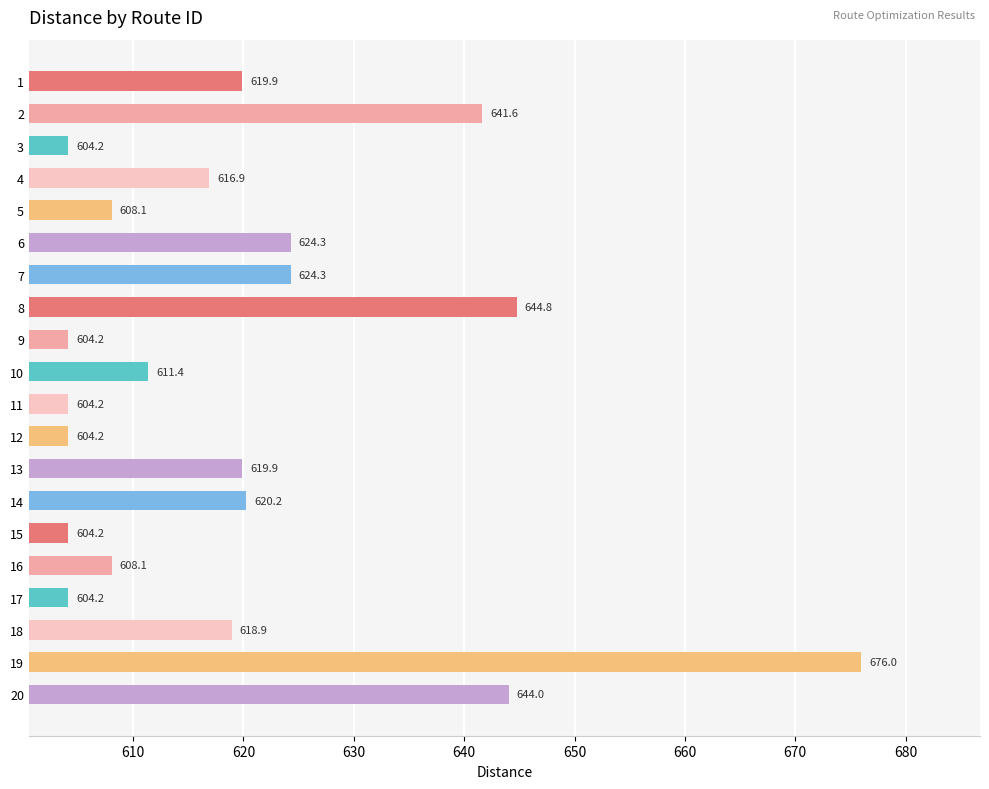

What is the smallest value displayed?

604.2